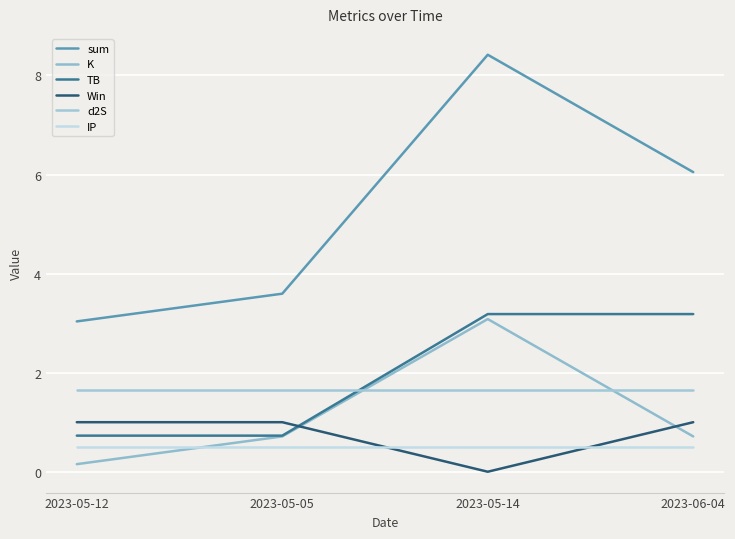

Is it true that K equals 0.7 at 2023-05-14?

False